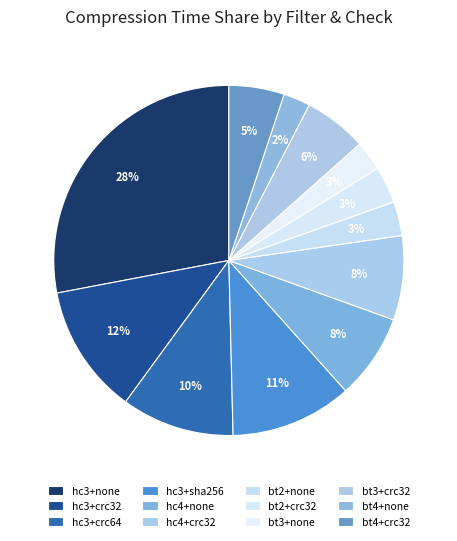

Which slice is the smallest?

bt4+none